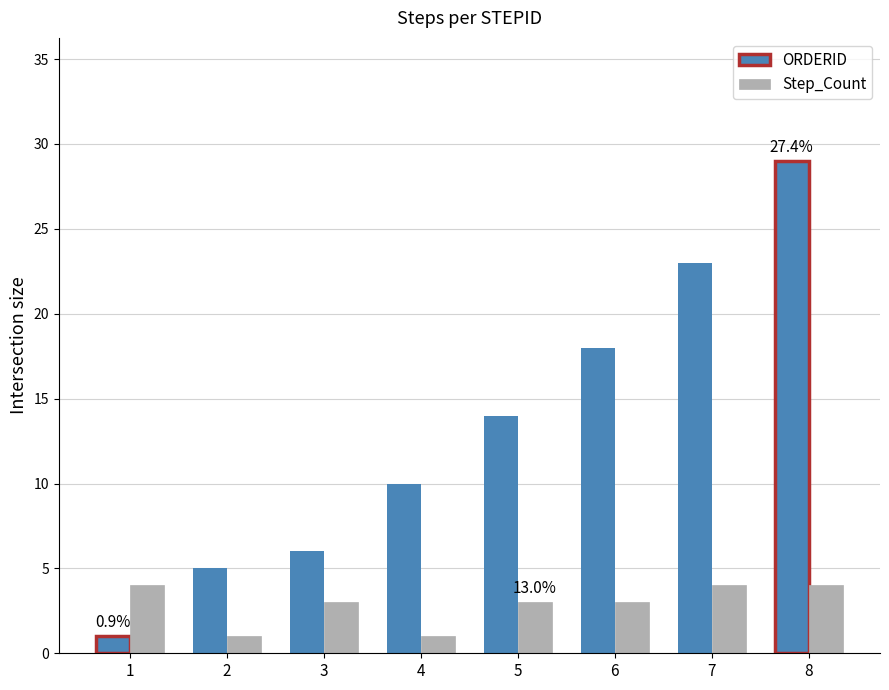

Where does the Step_Count series first go above 3?

1